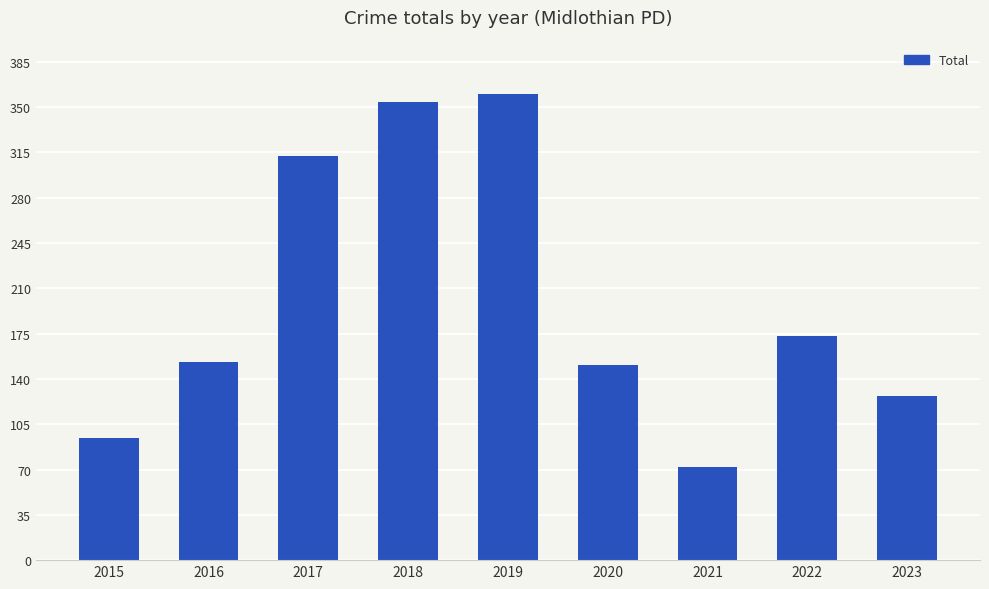

Which label corresponds to the smallest value in the chart?

2021